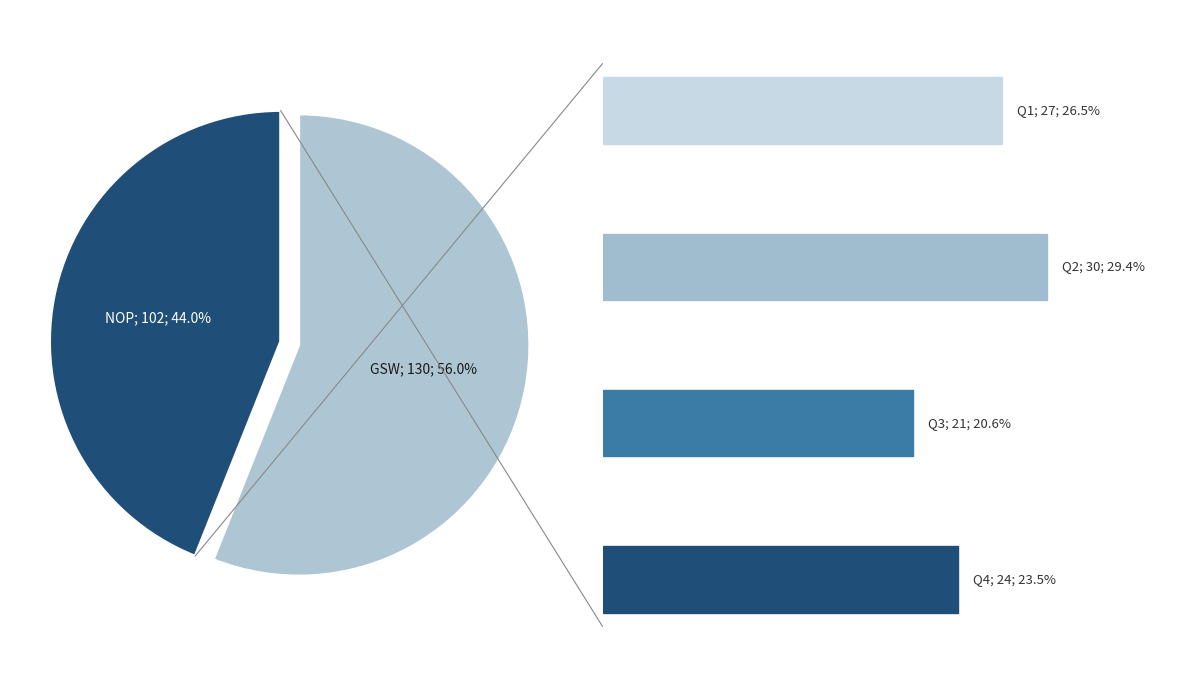

Is there any slice that represents more than half of the pie?

Yes